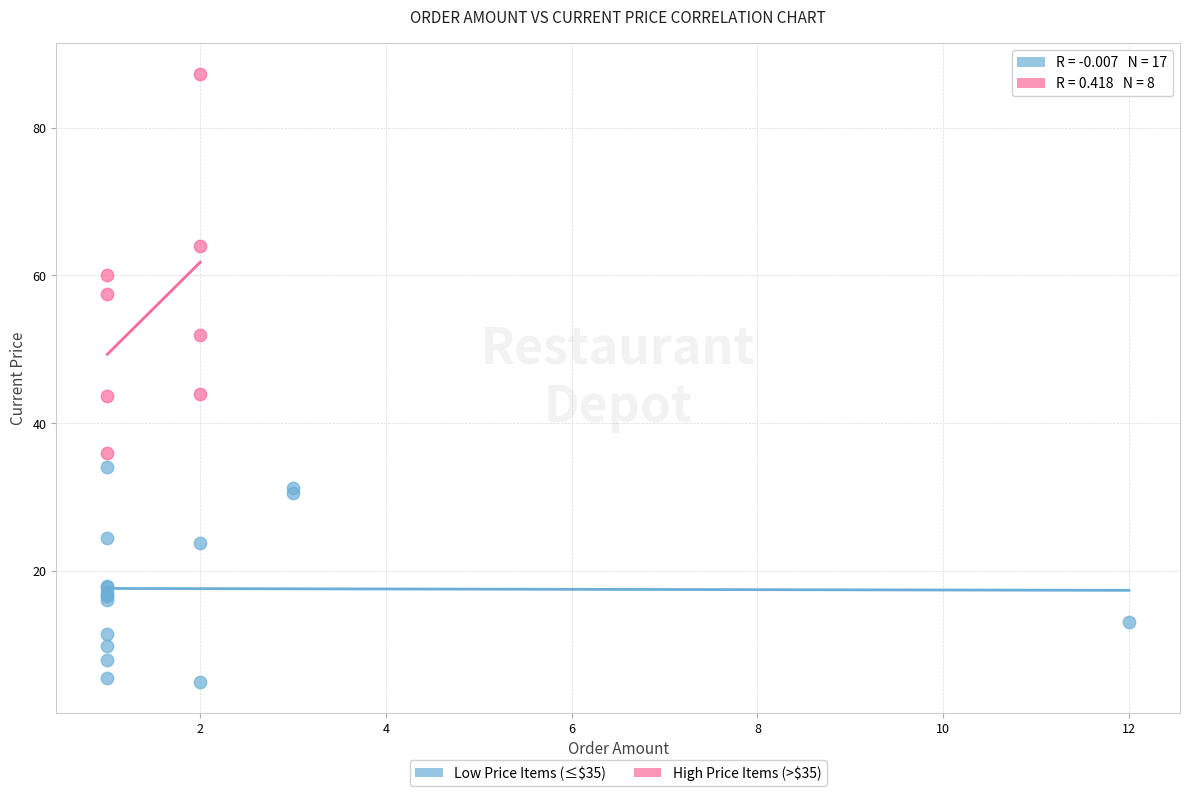

Which series has the widest spread of Y values?

High Price Items (>$35)